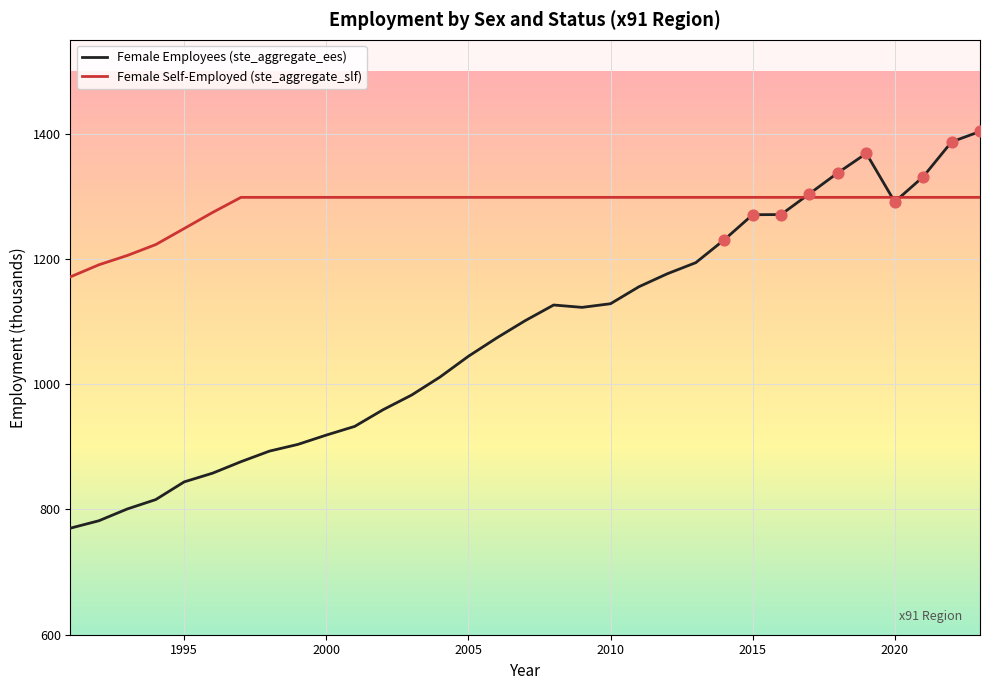

Which series has the largest total across all categories?

Female Self-Employed (ste_aggregate_slf)